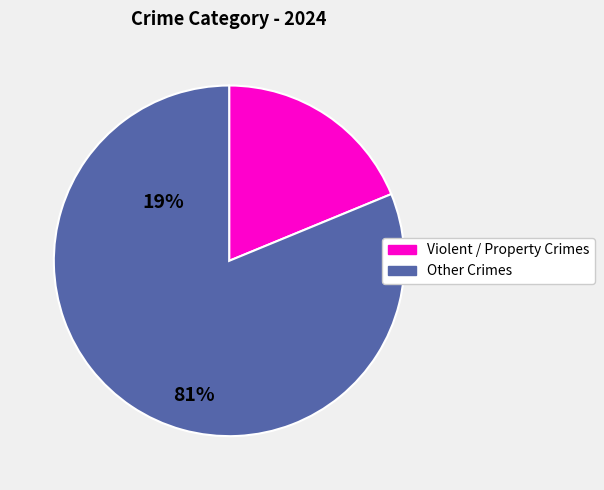

Which has a higher value, Other Crimes or Violent / Property Crimes?

Other Crimes